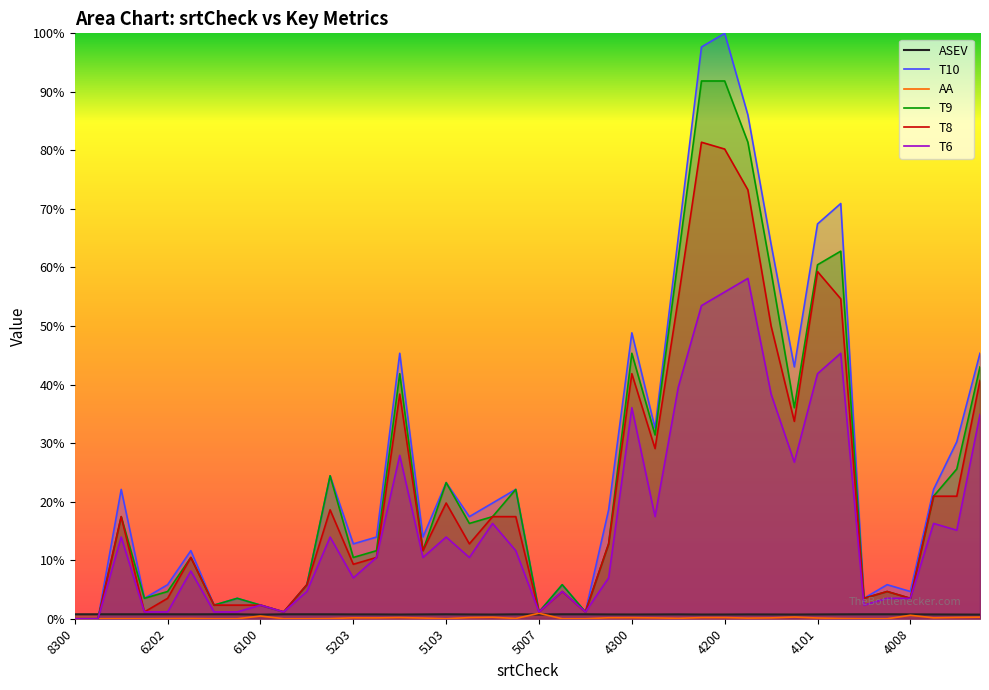

At which label does ASEV reach its peak?

8300